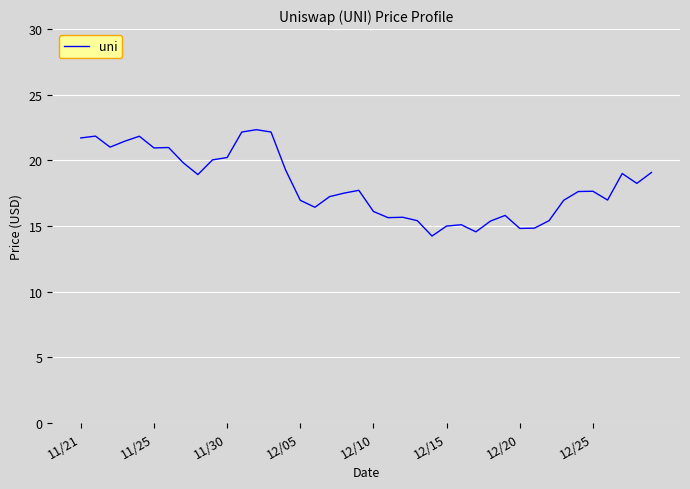

True or false: the data has more than 0 interior local peaks.

True